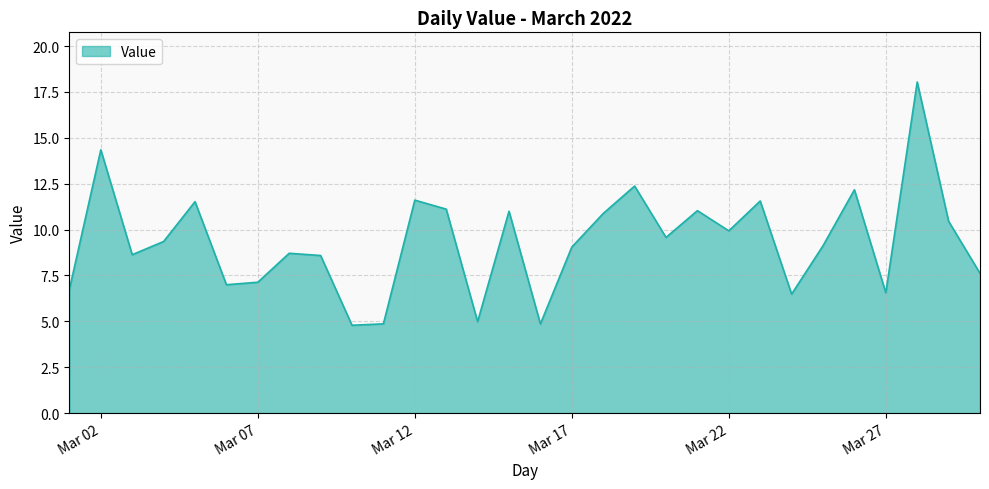

What is the difference between the maximum and minimum values?

13.3